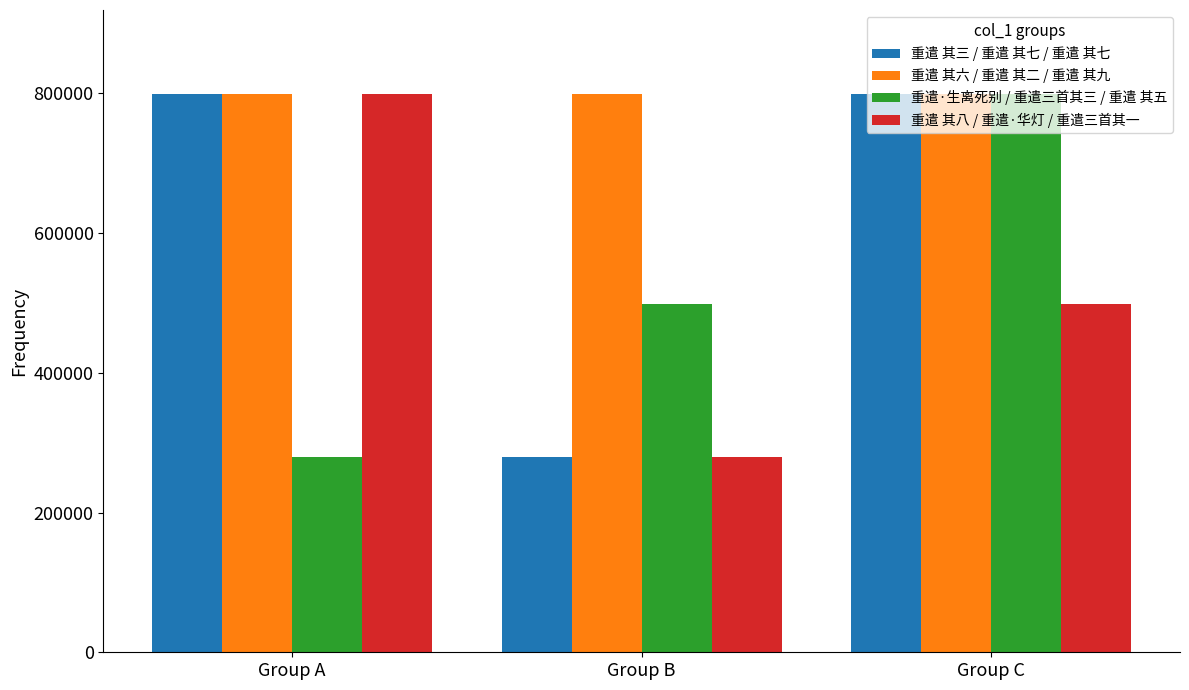

List the labels in order of 重遣·生离死别 / 重遣三首其三 / 重遣 其五 value, largest first.

Group C, Group B, Group A